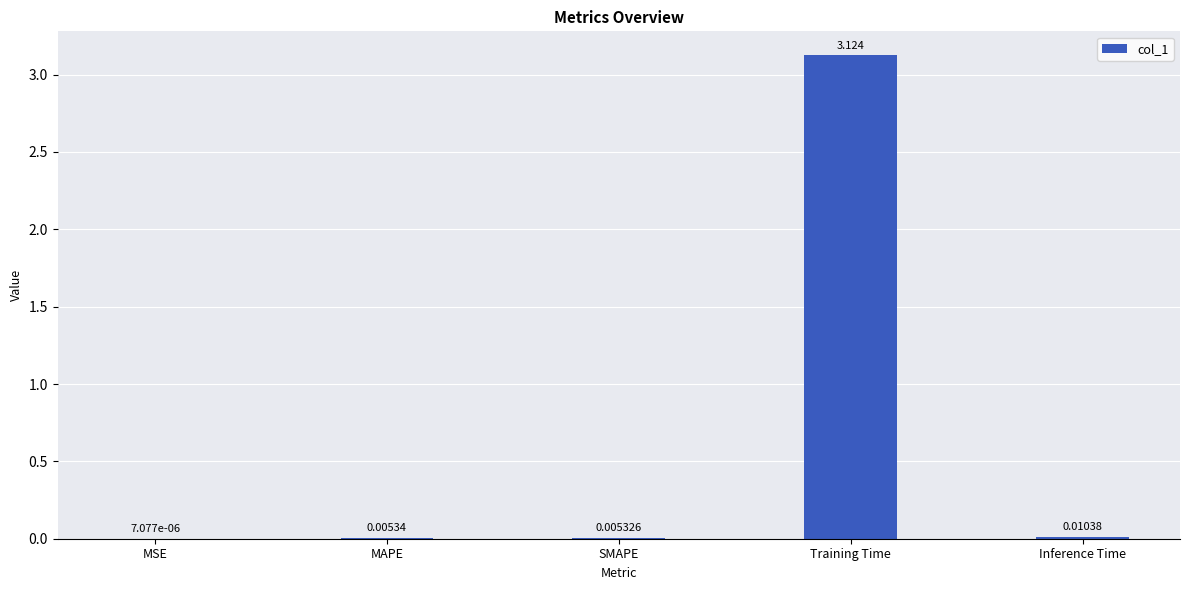

Which has a higher value, MSE or Training Time?

Training Time